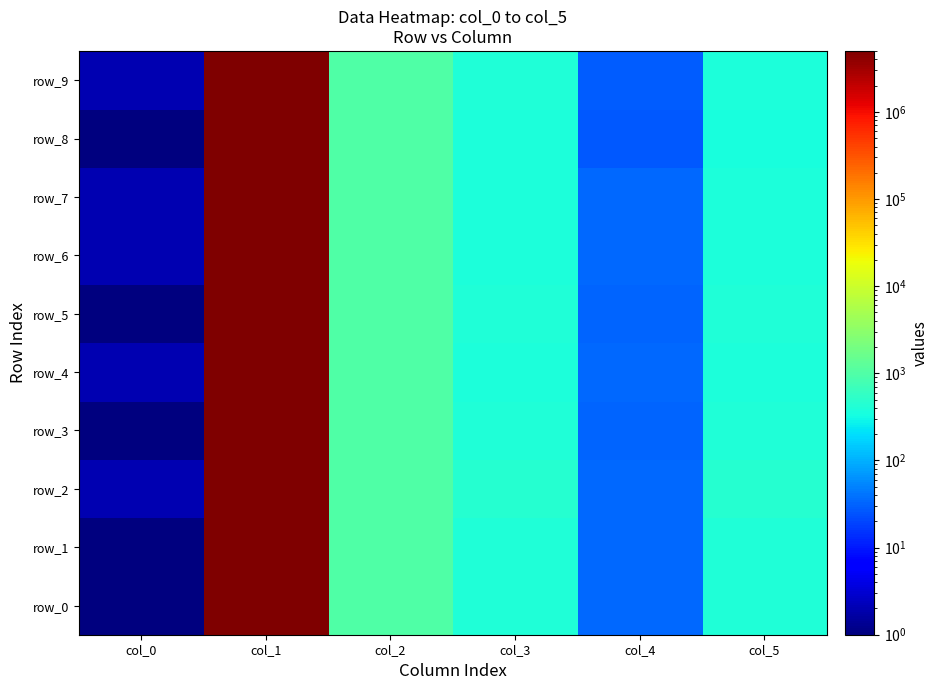

Reading right to left, list all the values displayed in this chart.

row_0: col_5=397.6	col_4=34.0	col_3=397.6	col_2=1000.0	col_1=5000000.0	col_0=1.0
row_1: col_5=398.4	col_4=33.2	col_3=398.5	col_2=1000.0	col_1=5000000.0	col_0=1.0
row_2: col_5=451.2	col_4=34.6	col_3=451.4	col_2=1000.0	col_1=5000000.0	col_0=2.0
row_3: col_5=395.4	col_4=32.4	col_3=395.4	col_2=1000.0	col_1=5000000.0	col_0=1.0
row_4: col_5=375.7	col_4=34.0	col_3=375.7	col_2=1000.0	col_1=5000000.0	col_0=2.0
row_5: col_5=393.6	col_4=31.5	col_3=393.6	col_2=1000.0	col_1=5000000.0	col_0=1.0
row_6: col_5=370.7	col_4=33.6	col_3=370.9	col_2=1000.0	col_1=5000000.0	col_0=2.0
row_7: col_5=387.1	col_4=33.9	col_3=387.3	col_2=1000.0	col_1=5000000.0	col_0=2.0
row_8: col_5=347.9	col_4=27.0	col_3=374.9	col_2=1000.0	col_1=5000000.0	col_0=1.0
row_9: col_5=373.2	col_4=28.3	col_3=401.5	col_2=1000.0	col_1=5000000.0	col_0=2.0